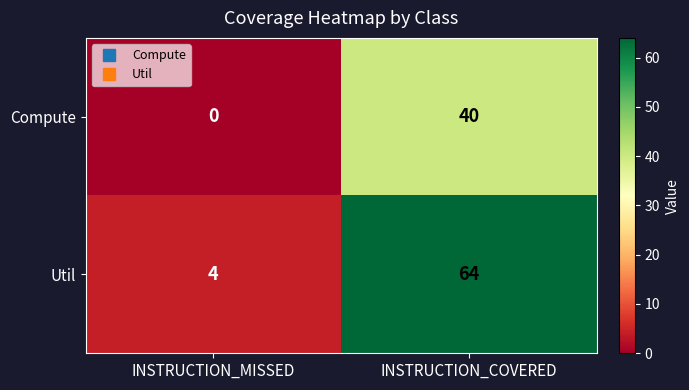

Which label corresponds to the smallest value in the chart?

INSTRUCTION_MISSED